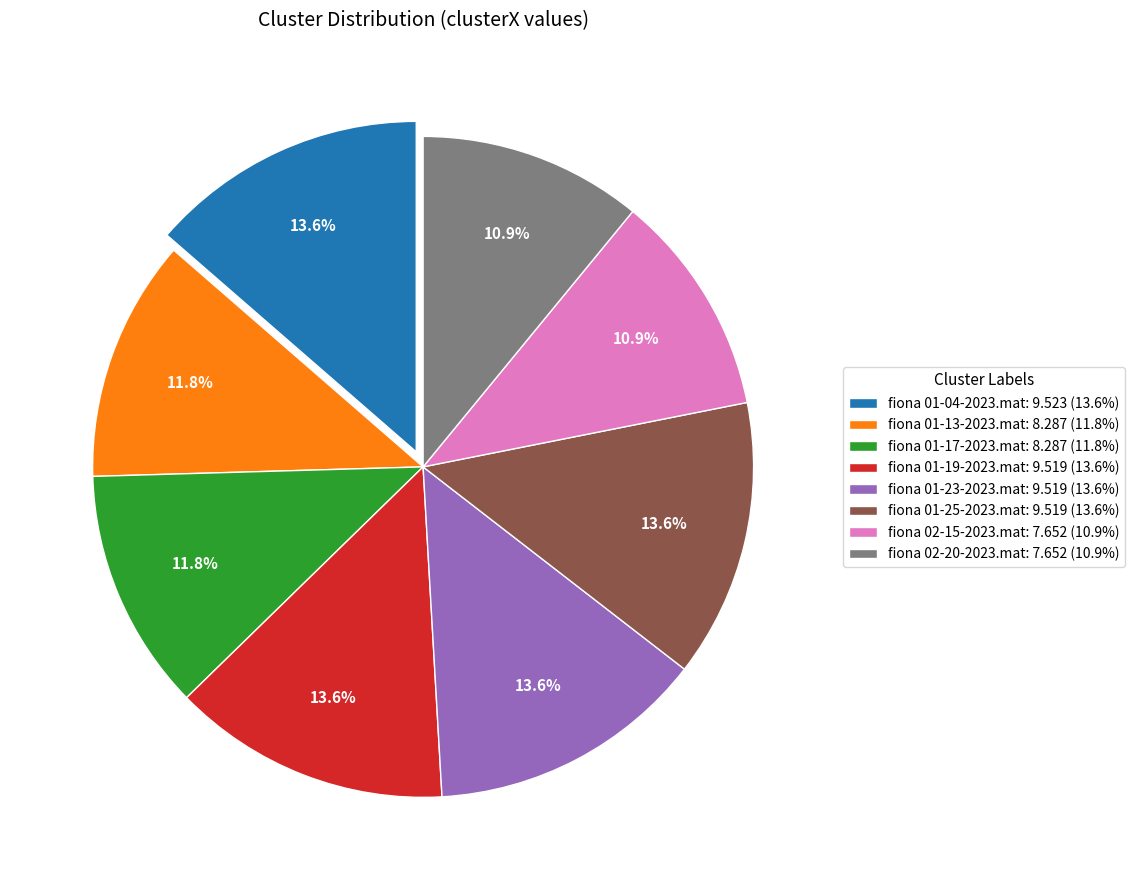

How many slices are in this pie chart?

8